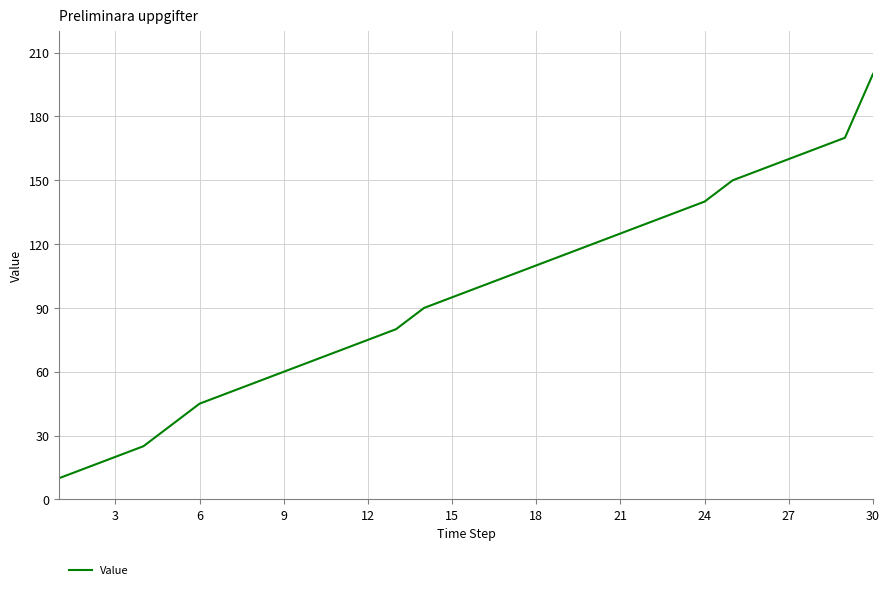

Reading left to right, transcribe all the data shown in this chart.

10	15	20	25	35	45	50	55	60	65	70	75	80	90	95	100	105	110	115	120	125	130	135	140	150	155	160	165	170	200